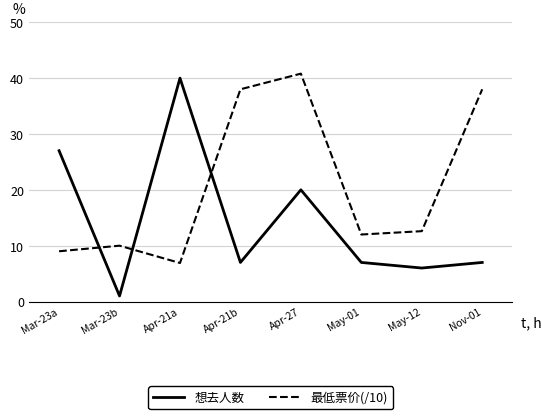

The 想去人数 series shows 20.0 at Apr-27. True or false?

True